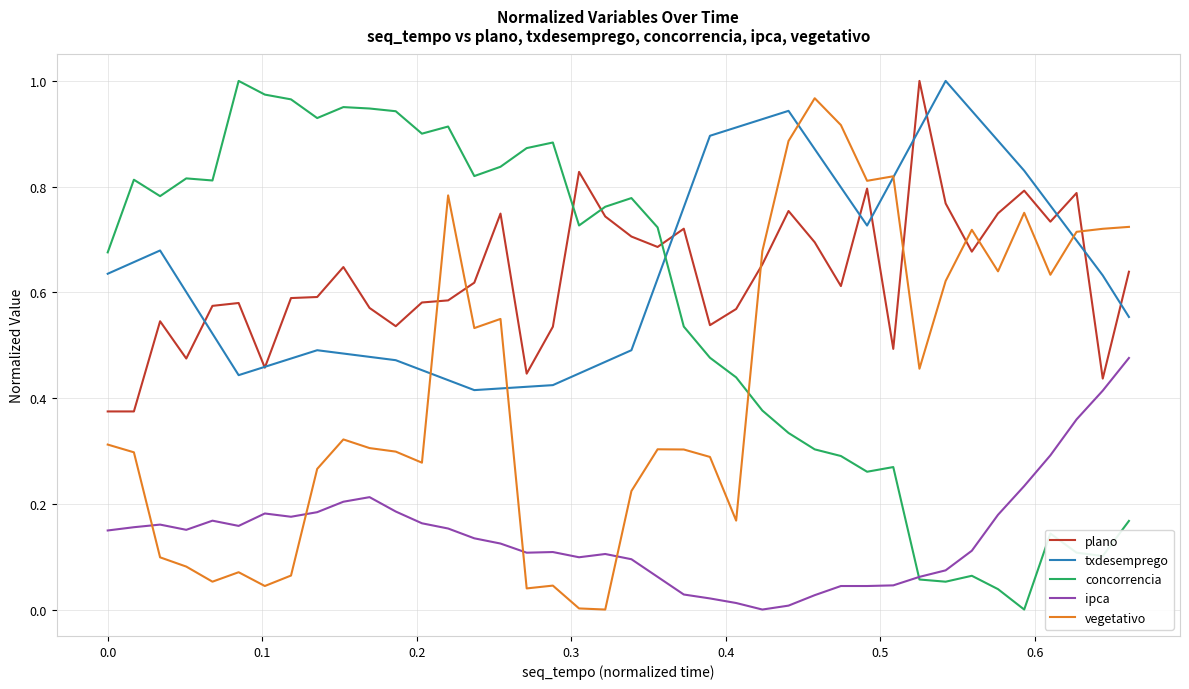

True or false: plano and ipca cross at least once.

False